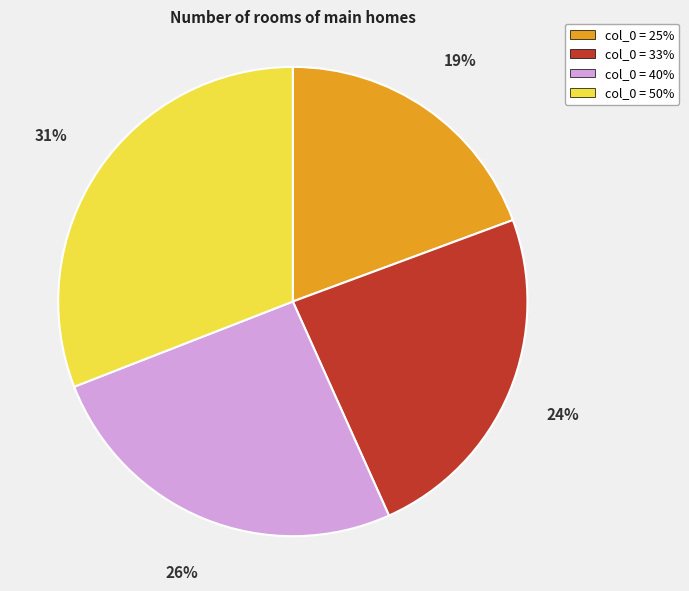

Is there a majority slice in this chart?

No